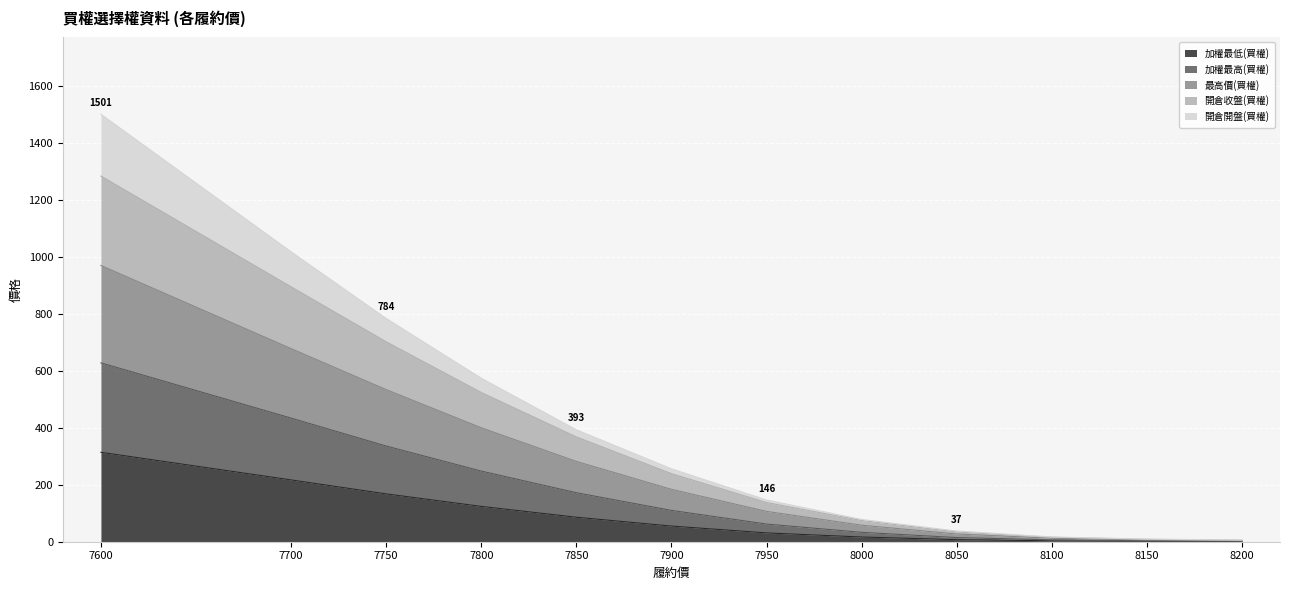

Read the 開倉收盤(買權) value at 7700.

895.0